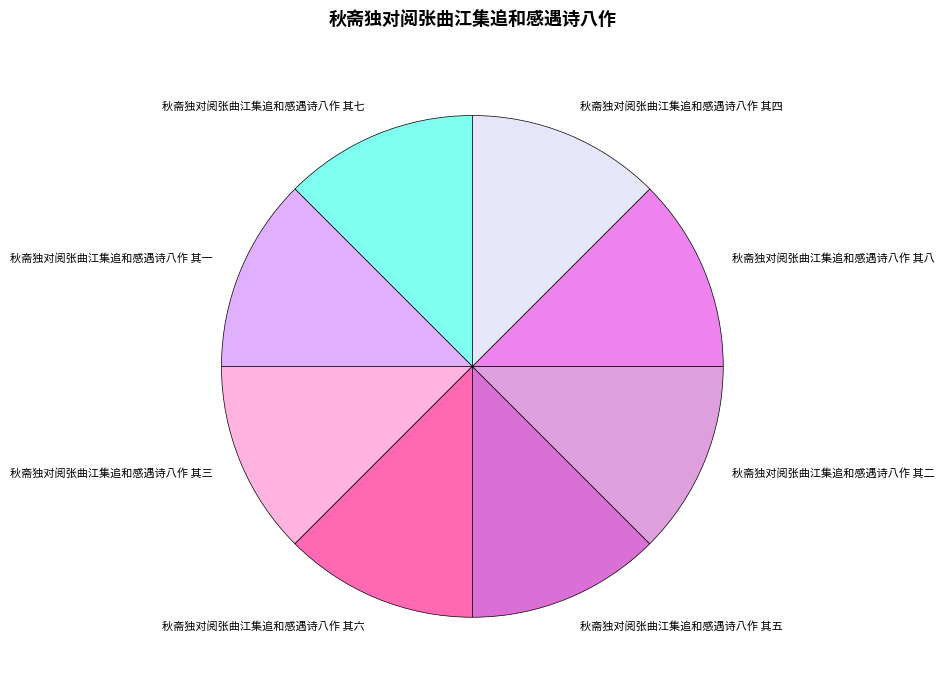

The 秋斋独对阅张曲江集追和感遇诗八作 其五 slice represents 13% of the pie. True or false?

True